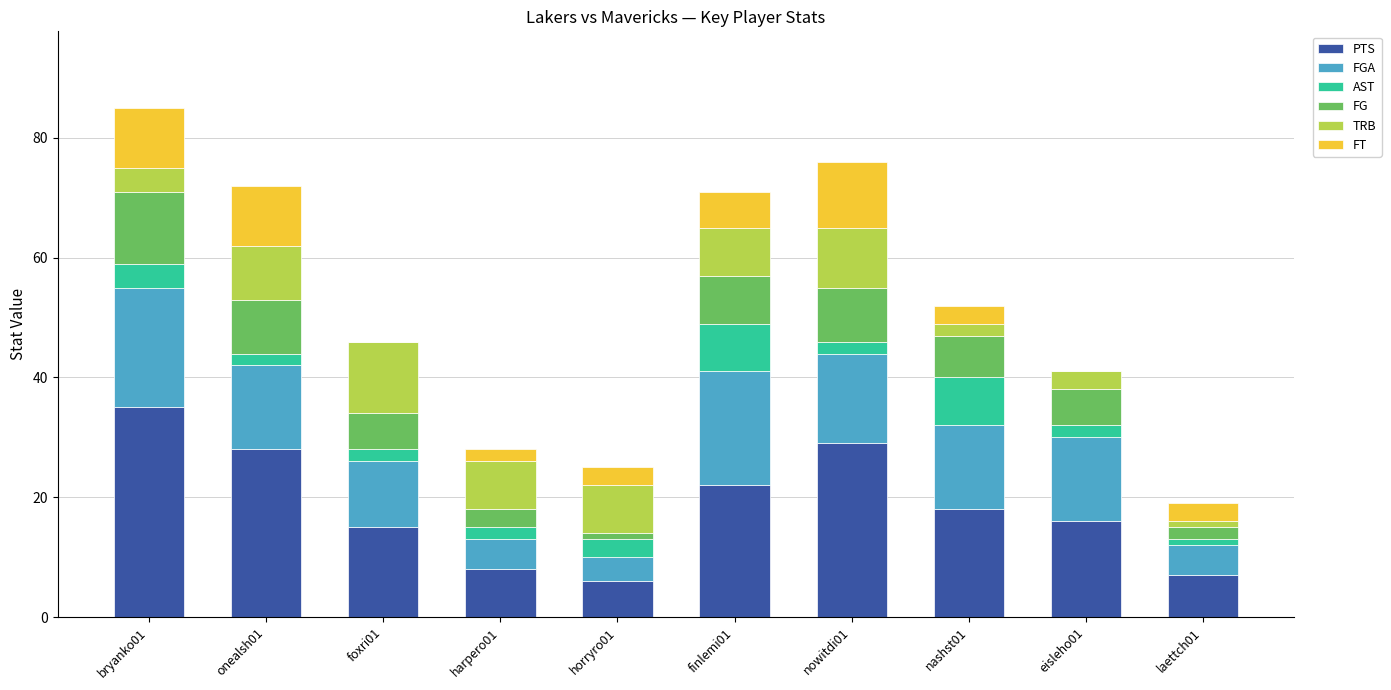

What is the approximate value of PTS at horryro01, to the nearest 10?

10